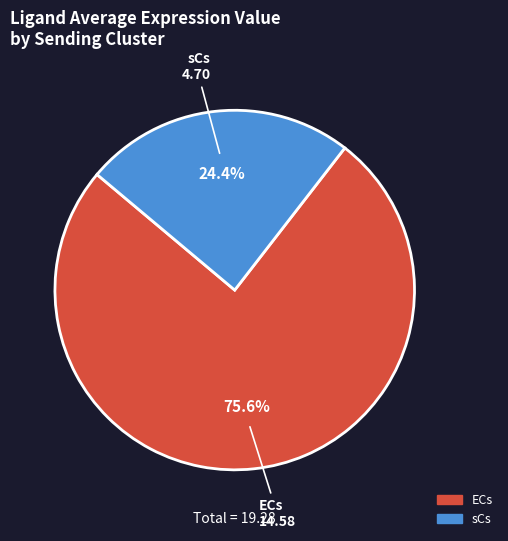

True or false: sCs accounts for 34% of the total.

False